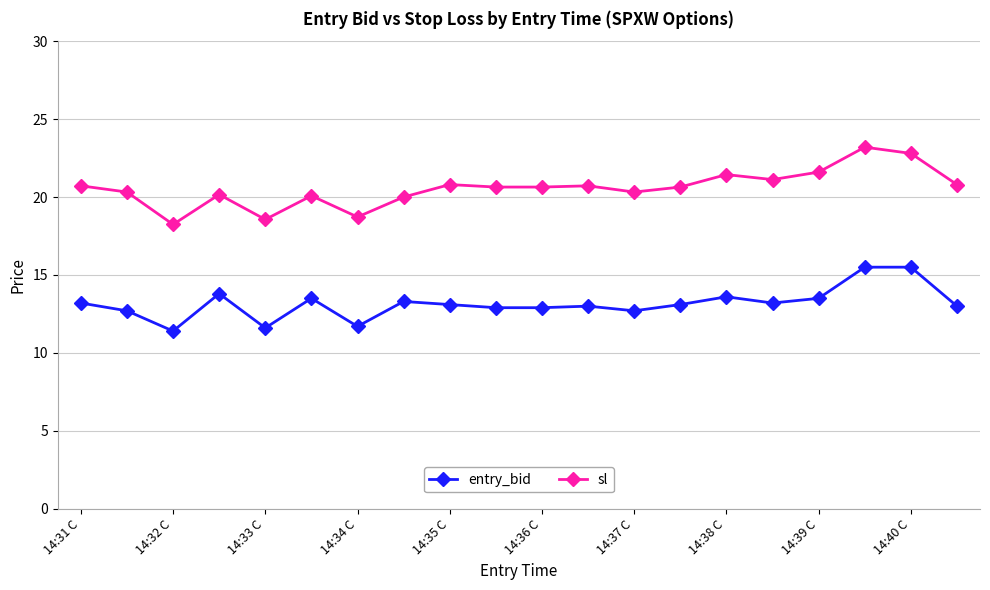

Which series has the largest total across all categories?

sl